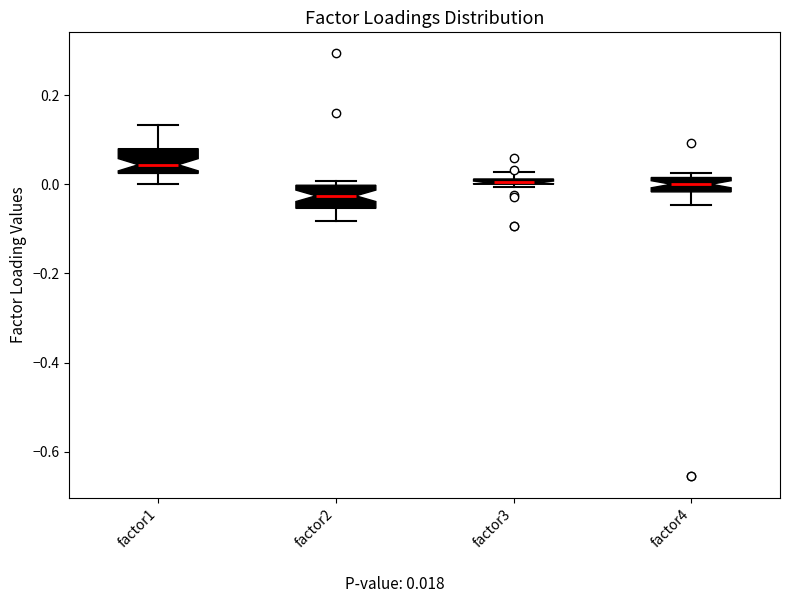

Where does the lower whisker of the box for factor2 end on the y-axis? The values are not printed on the chart, so give them approximately, as read against the axis.

-0.08